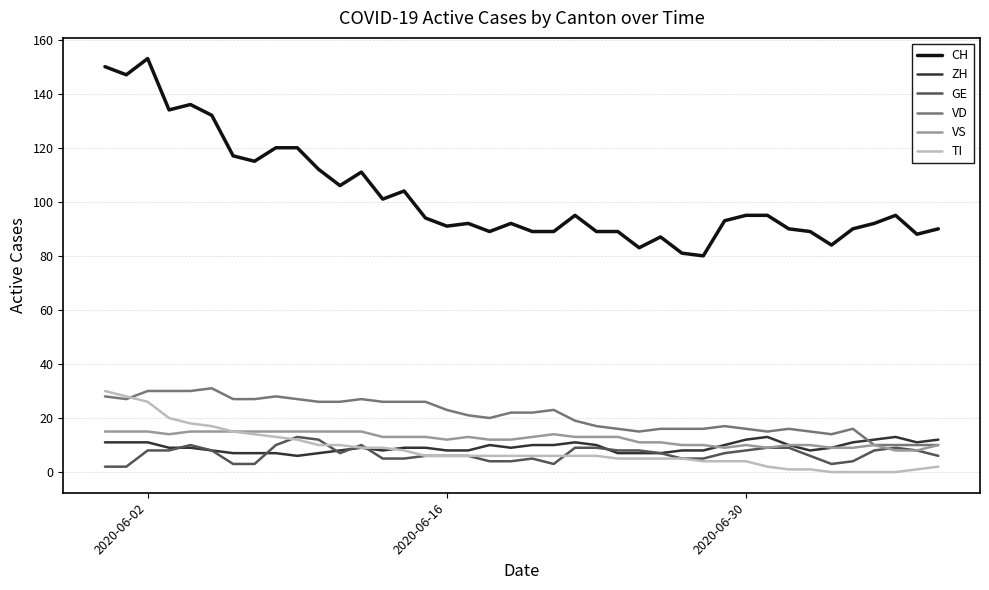

True or false: CH and ZH cross at least once.

False